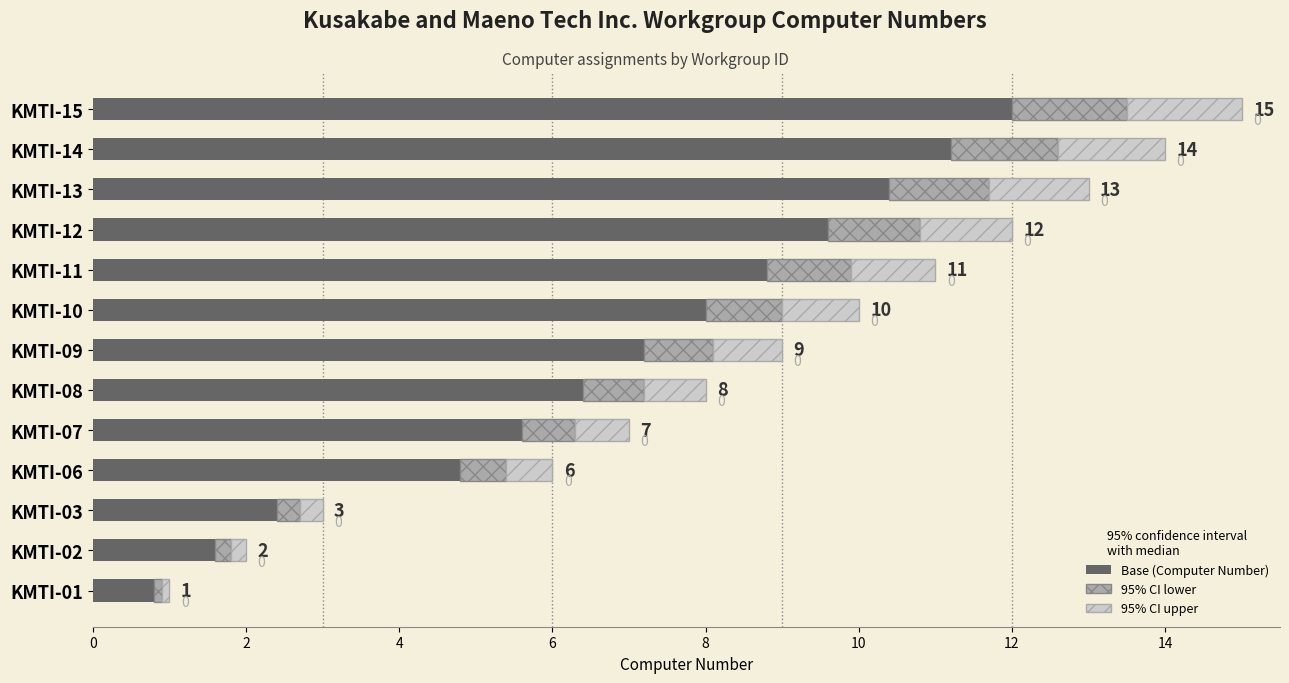

What is the difference between the second highest and second lowest values?

12